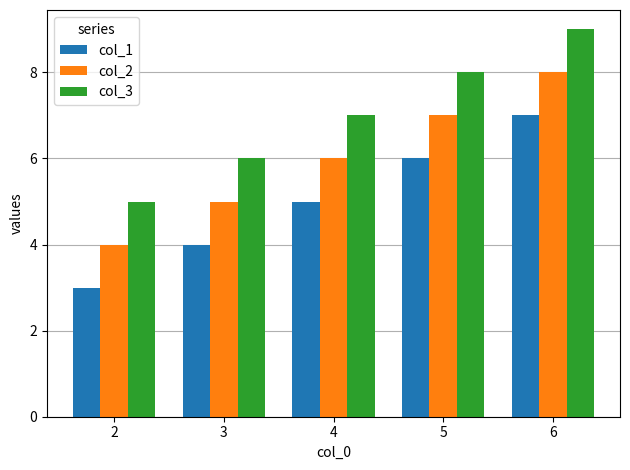

Rank the series by their maximum value, from lowest to highest.

col_1, col_2, col_3